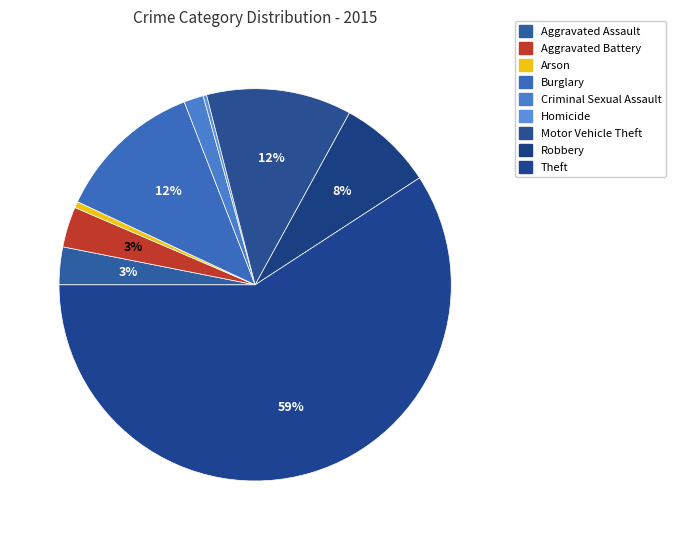

Is it true that Criminal Sexual Assault is 1% of the pie?

False